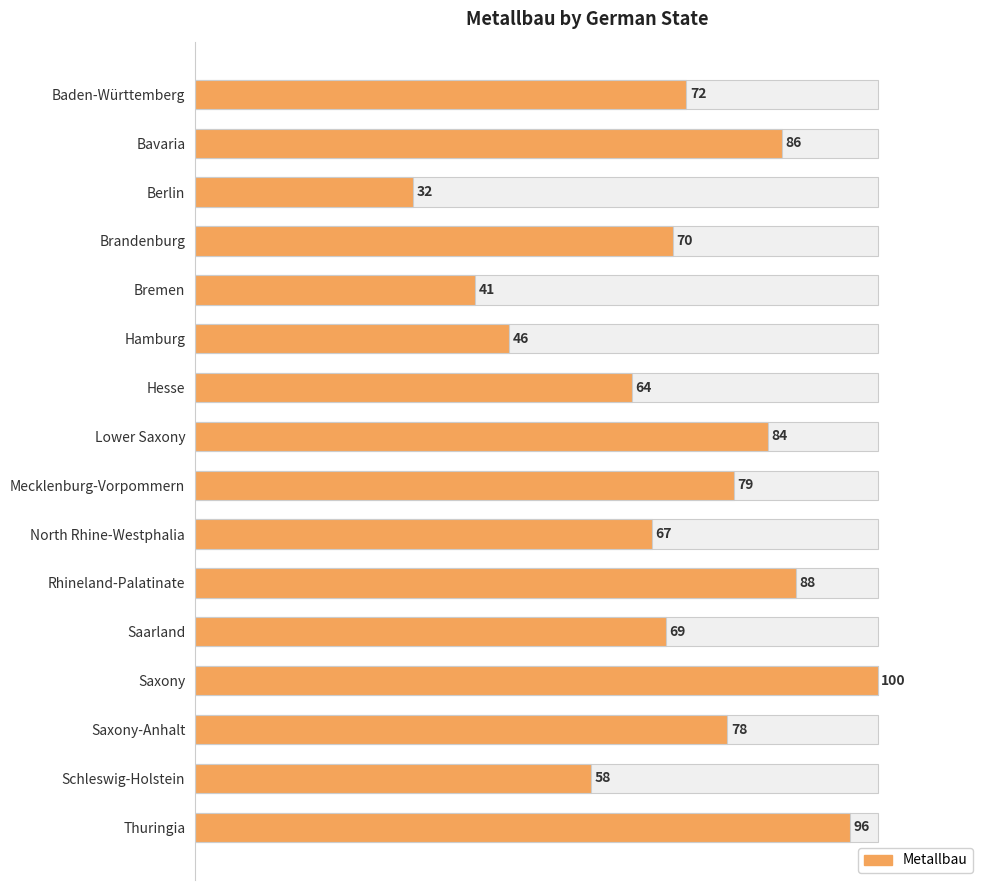

What is the change in value from Berlin to Hamburg?

+14